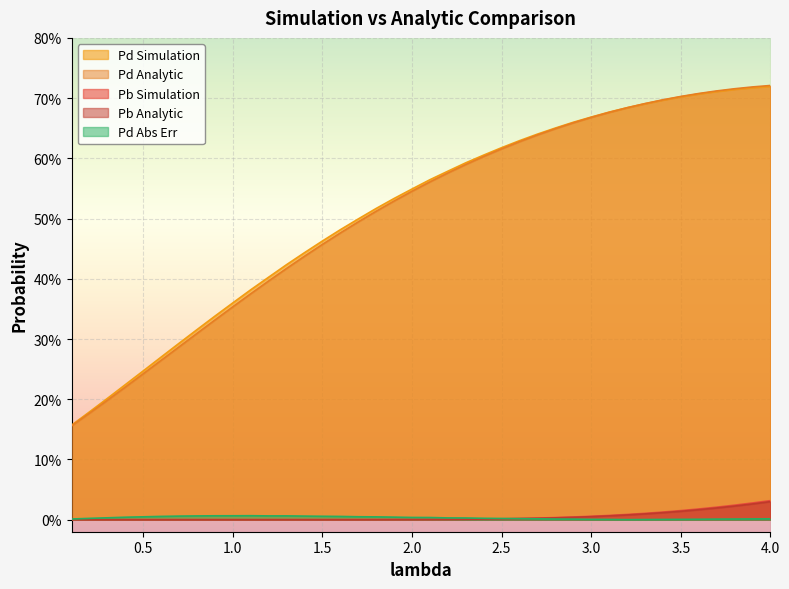

True or false: Pd Analytic has a value of 0.7 at 1.3.

False